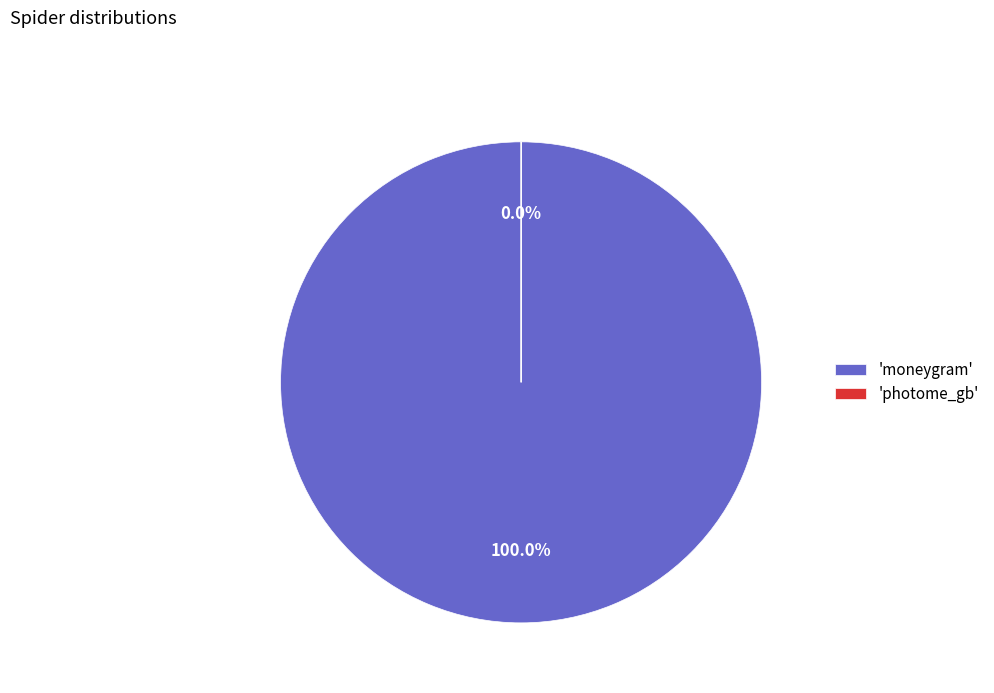

Does photome_gb represent more than half of the total?

No